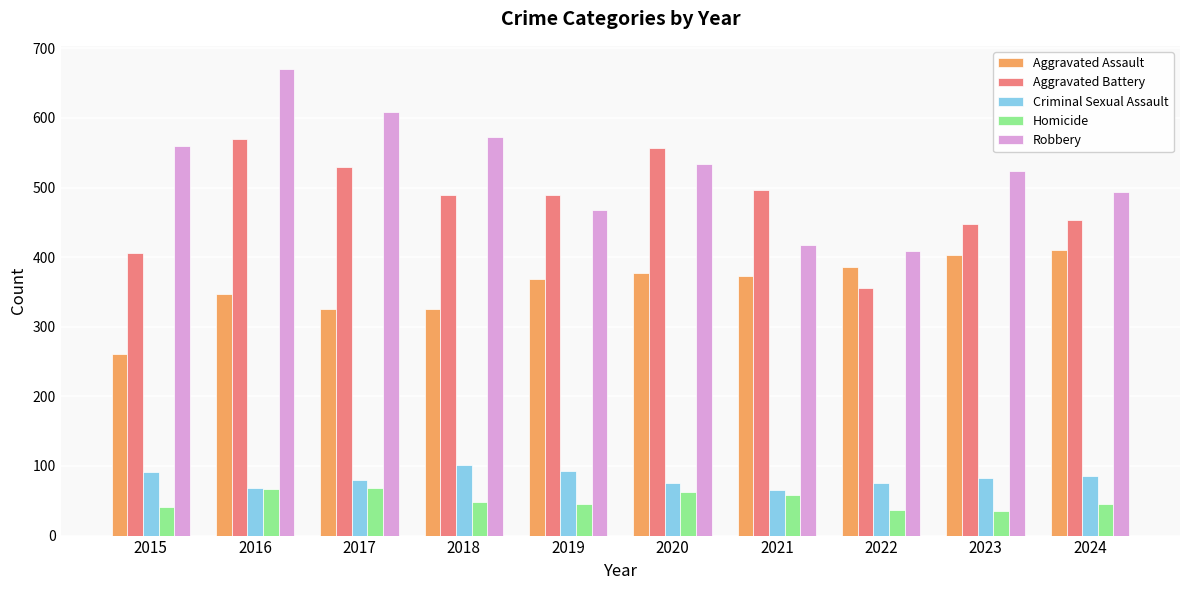

What are all the series names shown in the legend?

Aggravated Assault, Aggravated Battery, Criminal Sexual Assault, Homicide, Robbery